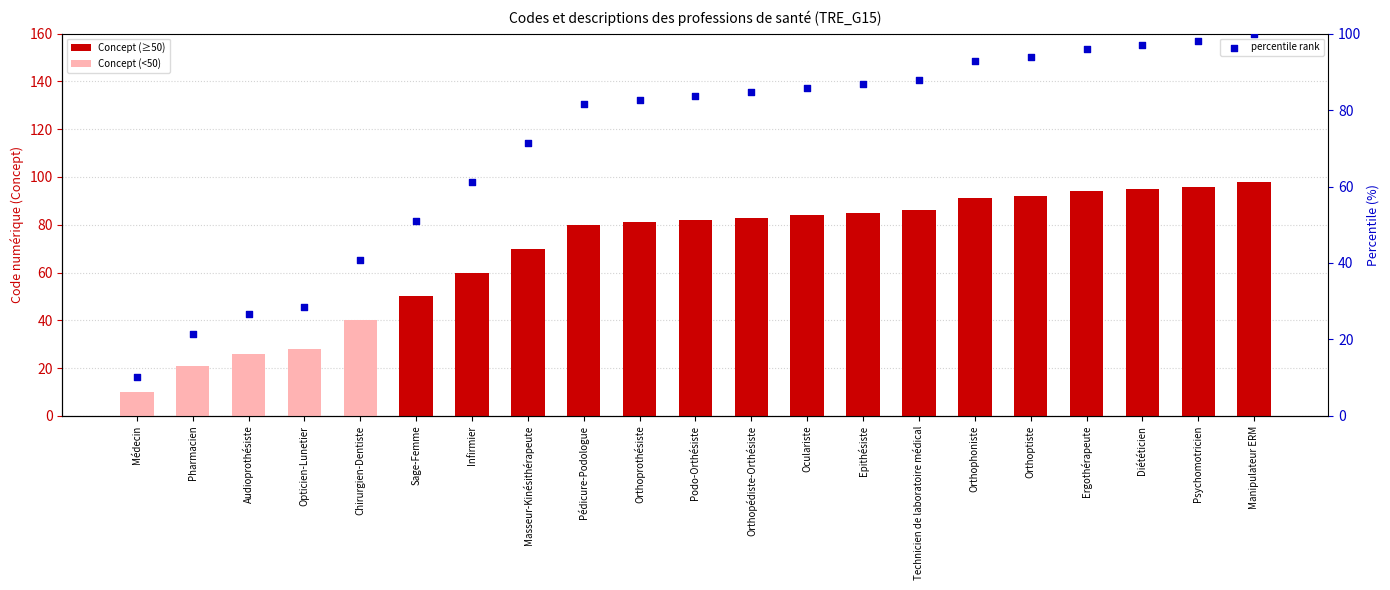

Which series has the largest total across all categories?

percentile rank